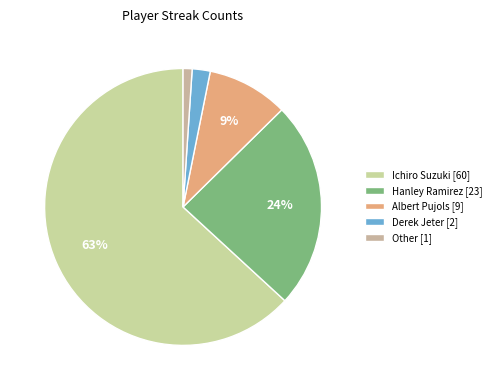

The Ichiro Suzuki slice represents 53% of the pie. True or false?

False